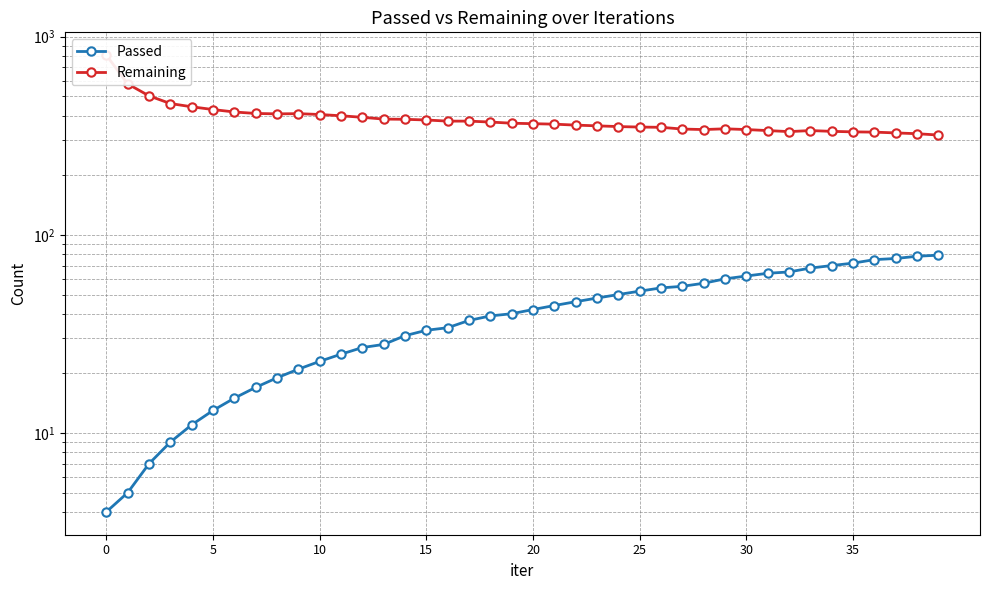

The value of Remaining at 38 is 324. True or false?

True